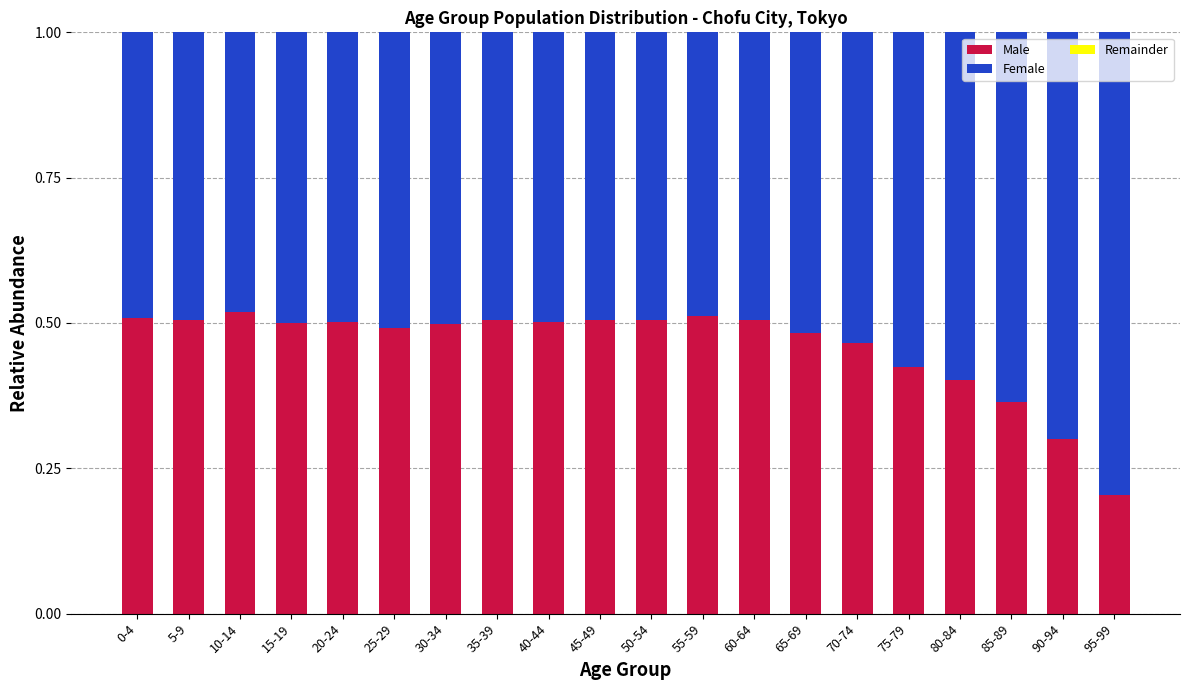

Which series has the largest range (max minus min)?

Male